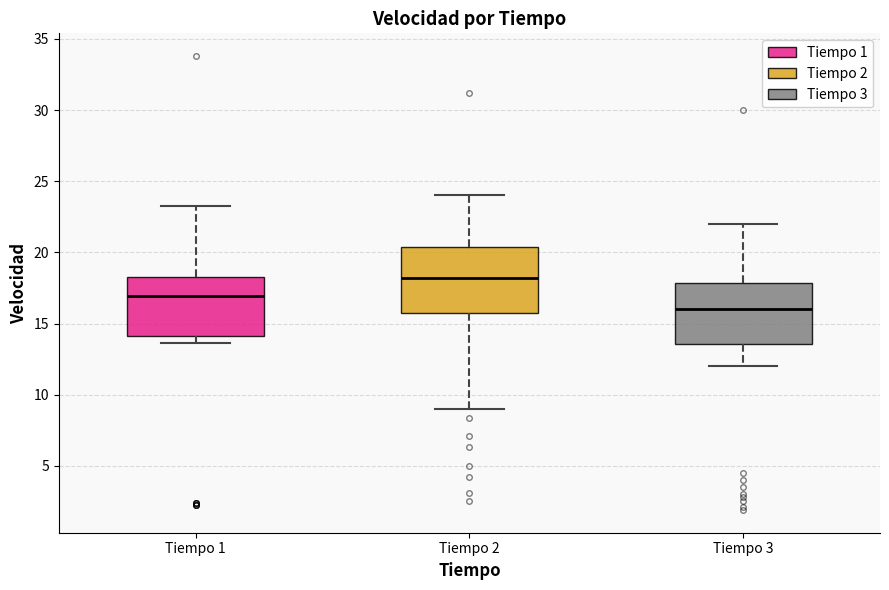

Which box's median line is the highest?

Tiempo 2